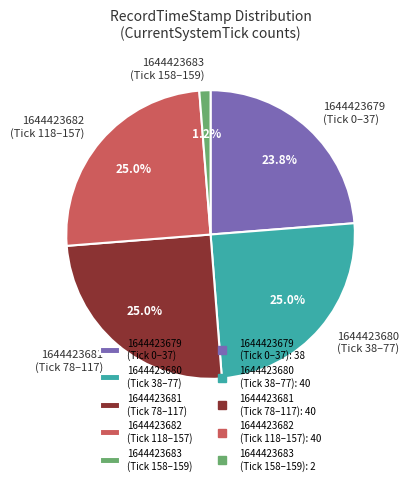

How many segments does this pie chart have?

5